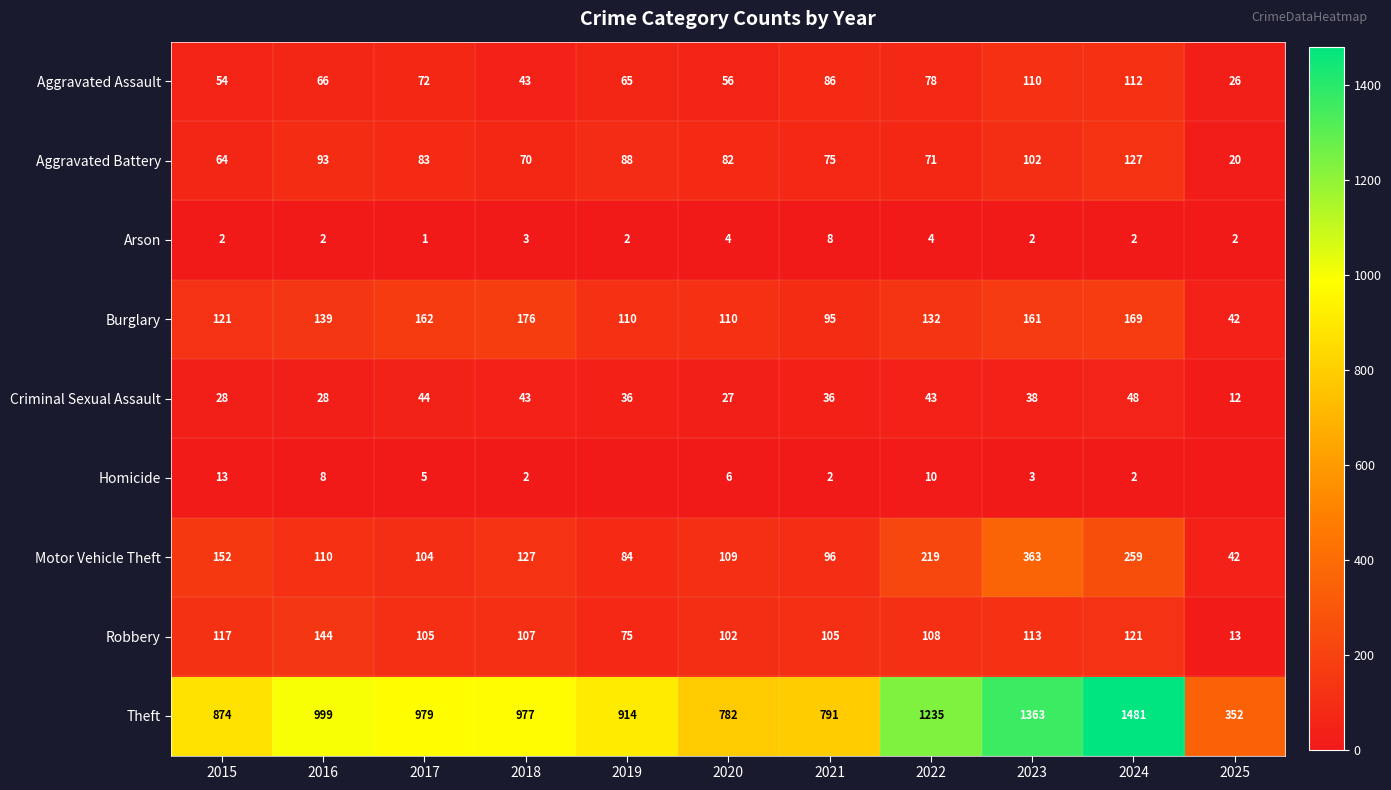

What is the difference between the highest and lowest values at 2025?

352